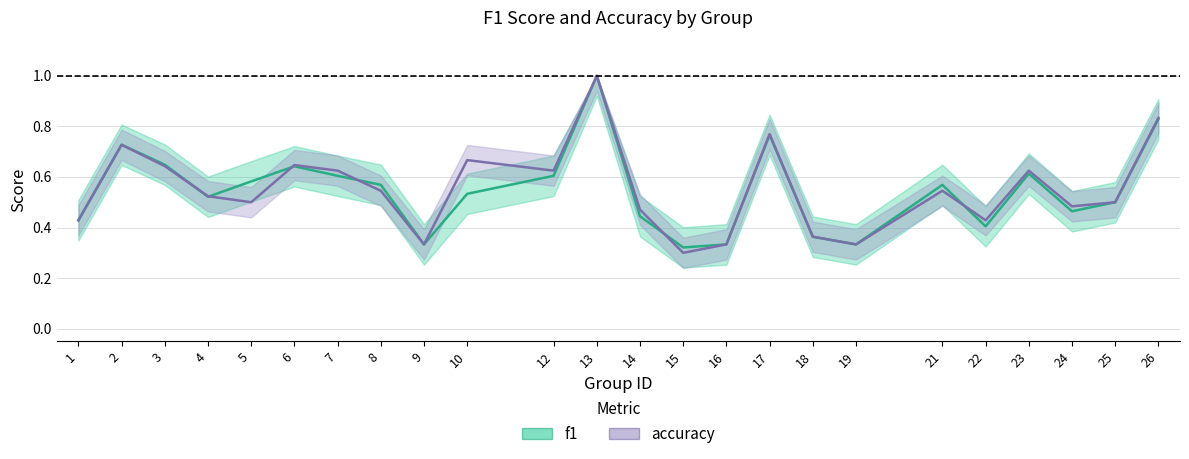

Reading left to right, list all the values displayed in this chart.

f1: 0.4	0.7	0.6	0.5	0.6	0.6	0.6	0.6	0.3	0.5	0.6	1.0	0.4	0.3	0.3	0.8	0.4	0.3	0.6	0.4	0.6	0.5	0.5	0.8
accuracy: 0.4	0.7	0.6	0.5	0.5	0.6	0.6	0.5	0.3	0.7	0.6	1.0	0.5	0.3	0.3	0.8	0.4	0.3	0.5	0.4	0.6	0.5	0.5	0.8